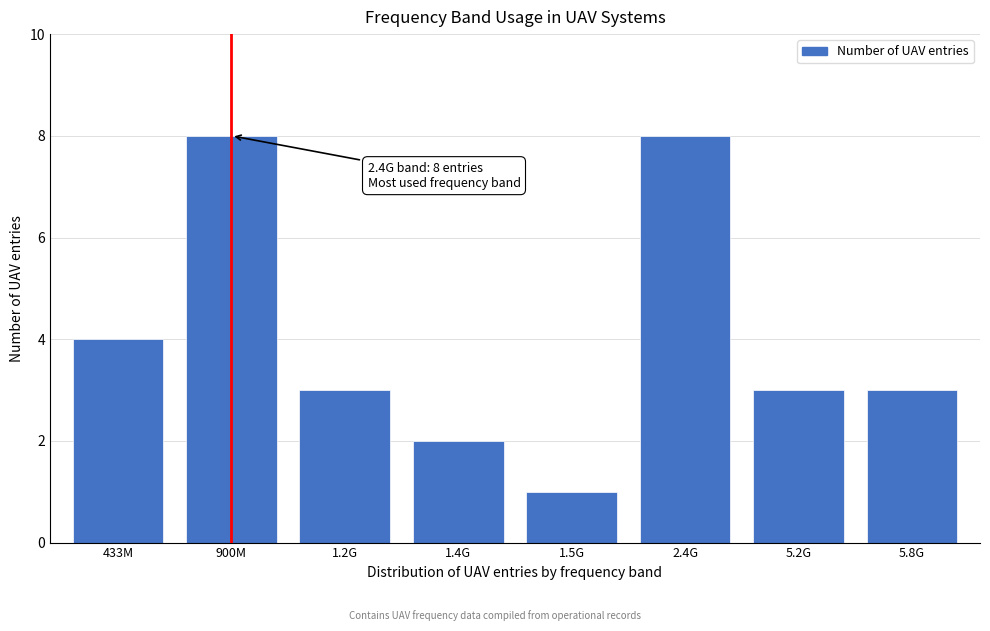

Reading right to left, list all the values displayed in this chart.

5.8G=3	5.2G=3	2.4G=8	1.5G=1	1.4G=2	1.2G=3	900M=8	433M=4